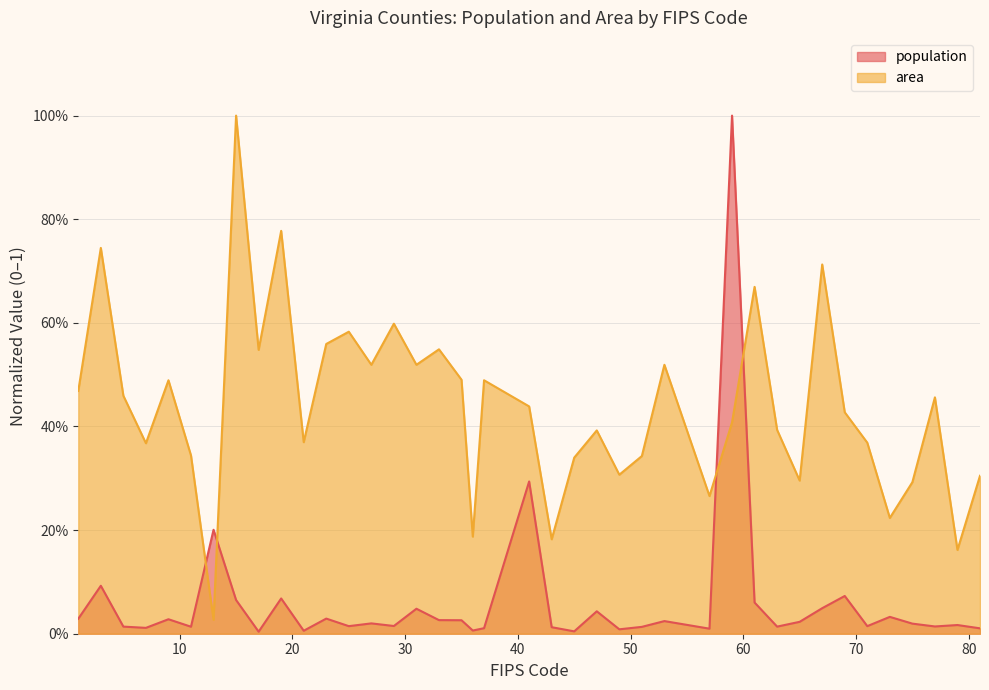

What is the average value of the population series?

0.1